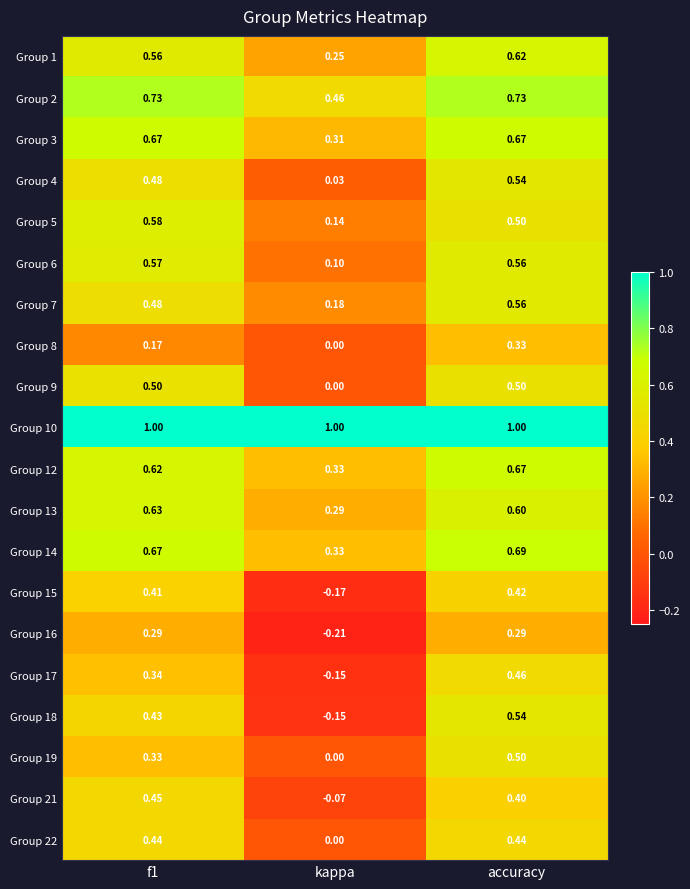

Is the value of Group 6 at accuracy greater than the value of Group 8 at accuracy?

Yes